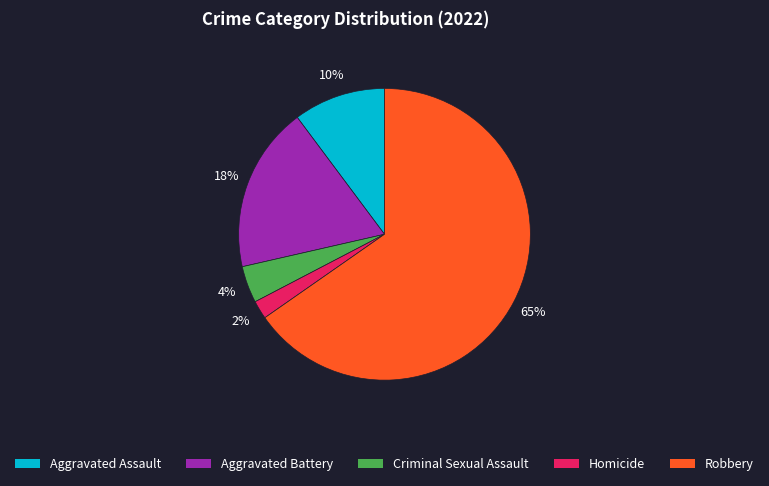

Is the sum of Aggravated Assault and Criminal Sexual Assault greater than half?

No